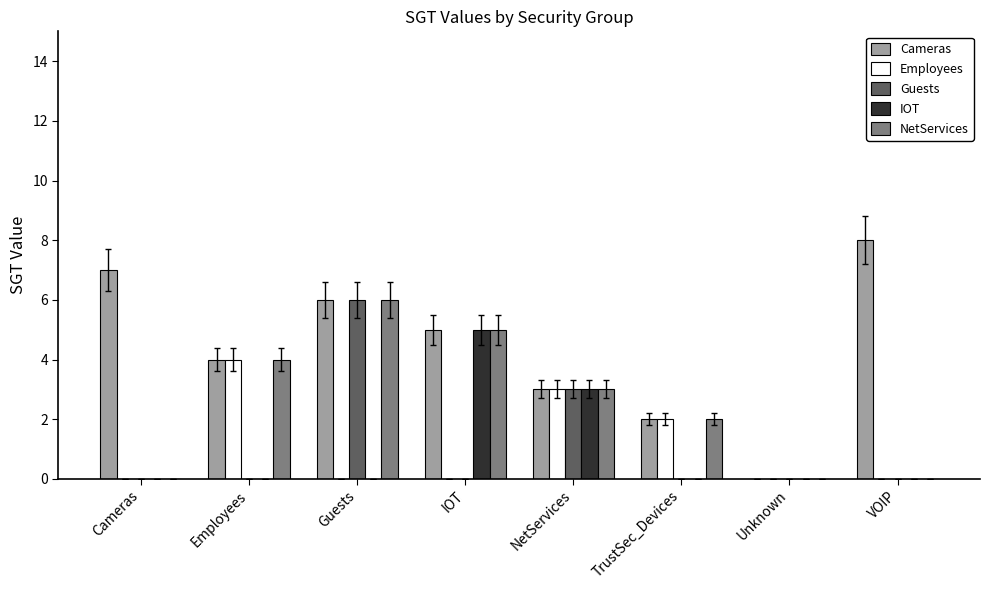

Which series changed the most between Unknown and VOIP?

Cameras